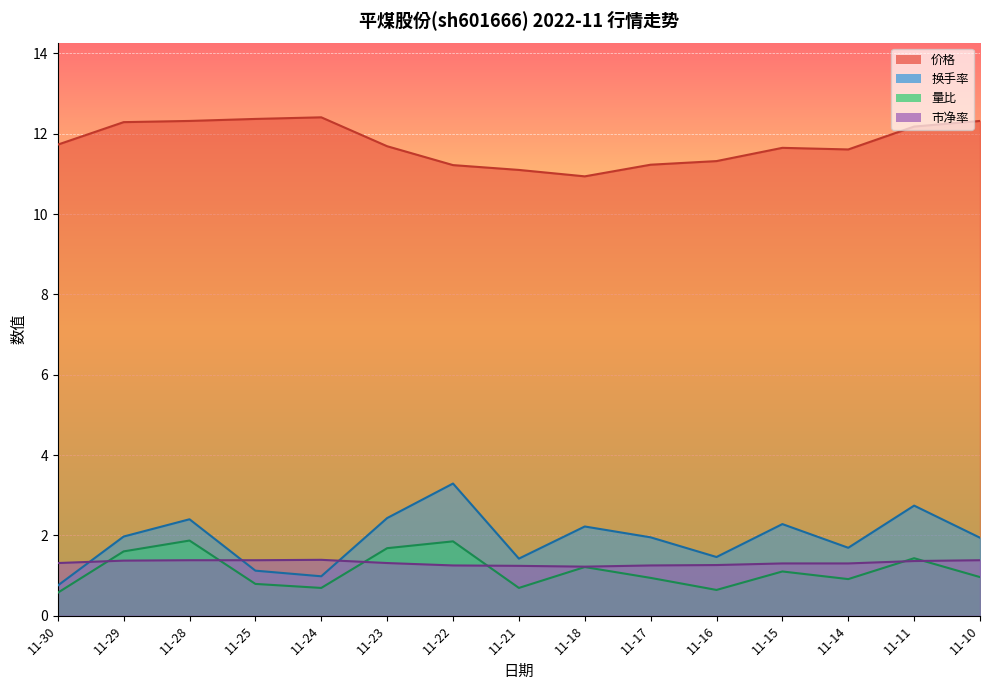

The value of 价格 at 11-10 is 19.5. True or false?

False